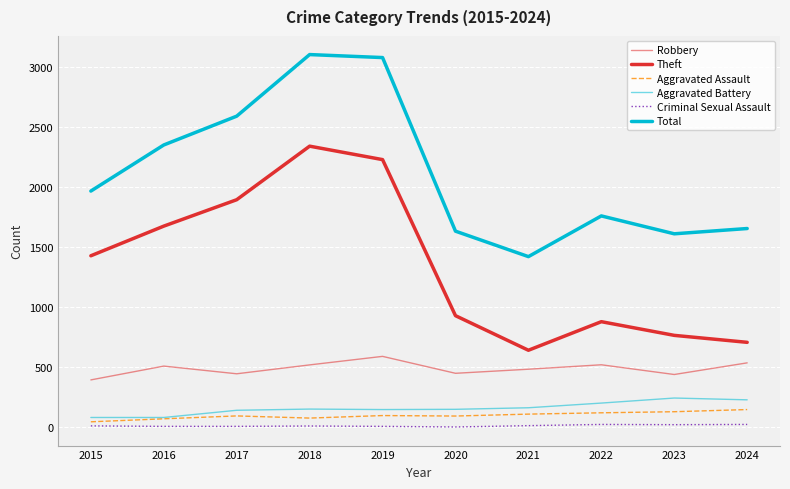

At which label is Robbery closest to 493?

2021